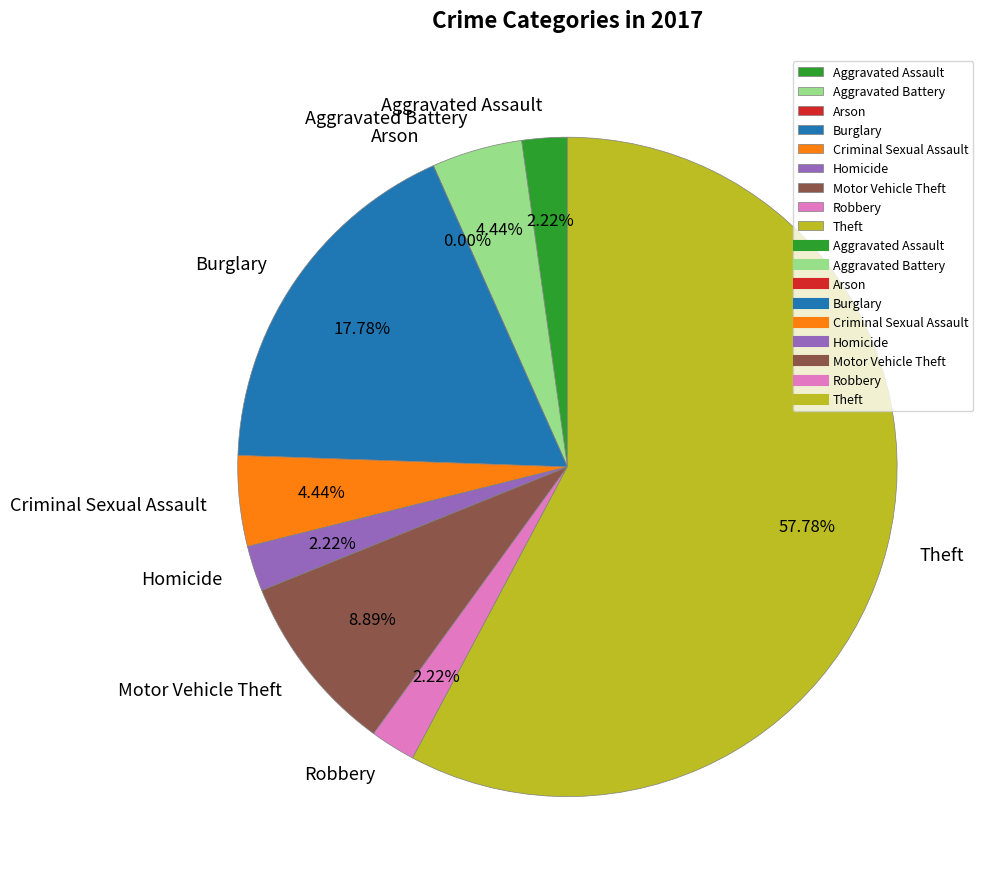

The Homicide slice represents 15% of the pie. True or false?

False